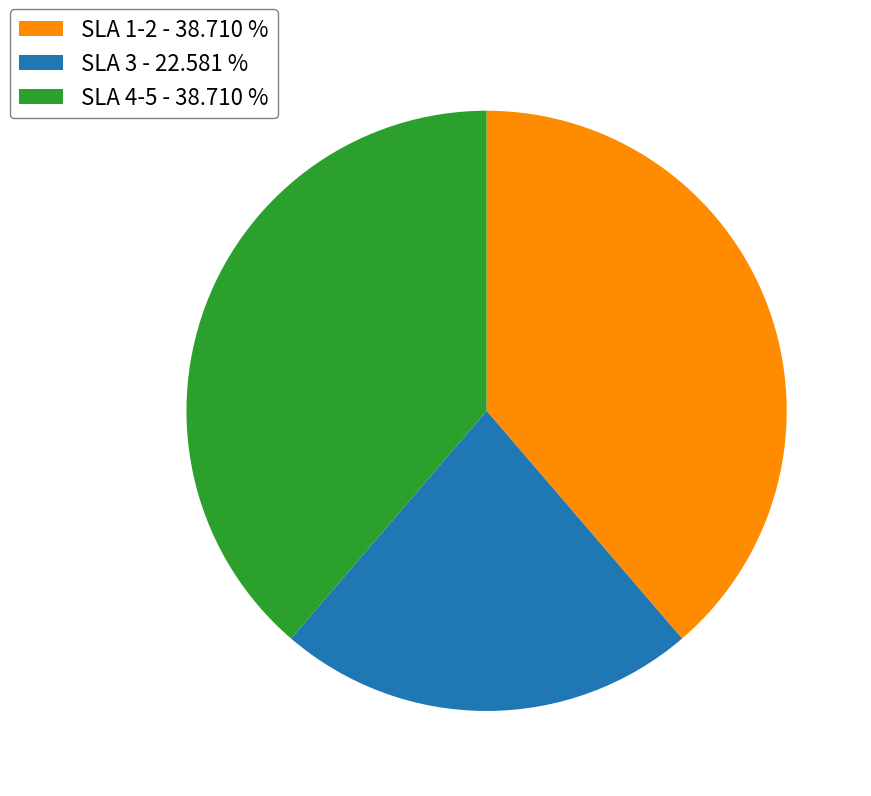

Does any single category account for the majority?

No